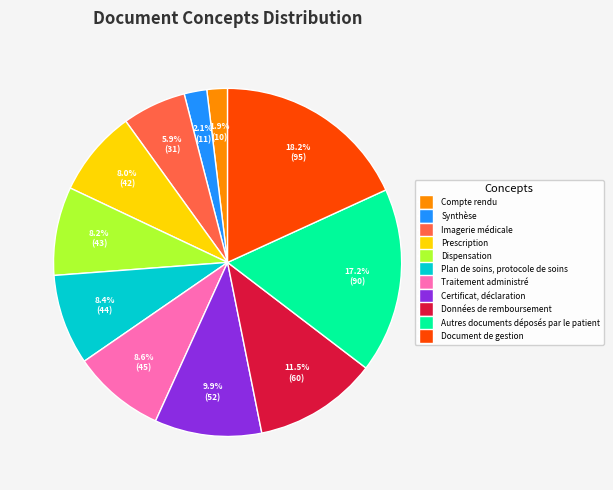

To the nearest percent, what percentage of the pie is Traitement administré?

9%